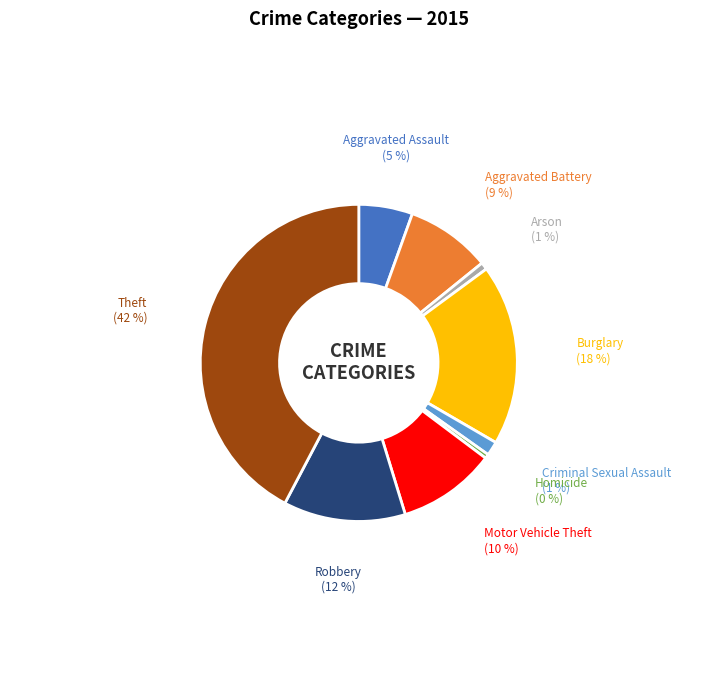

How many segments does this pie chart have?

9